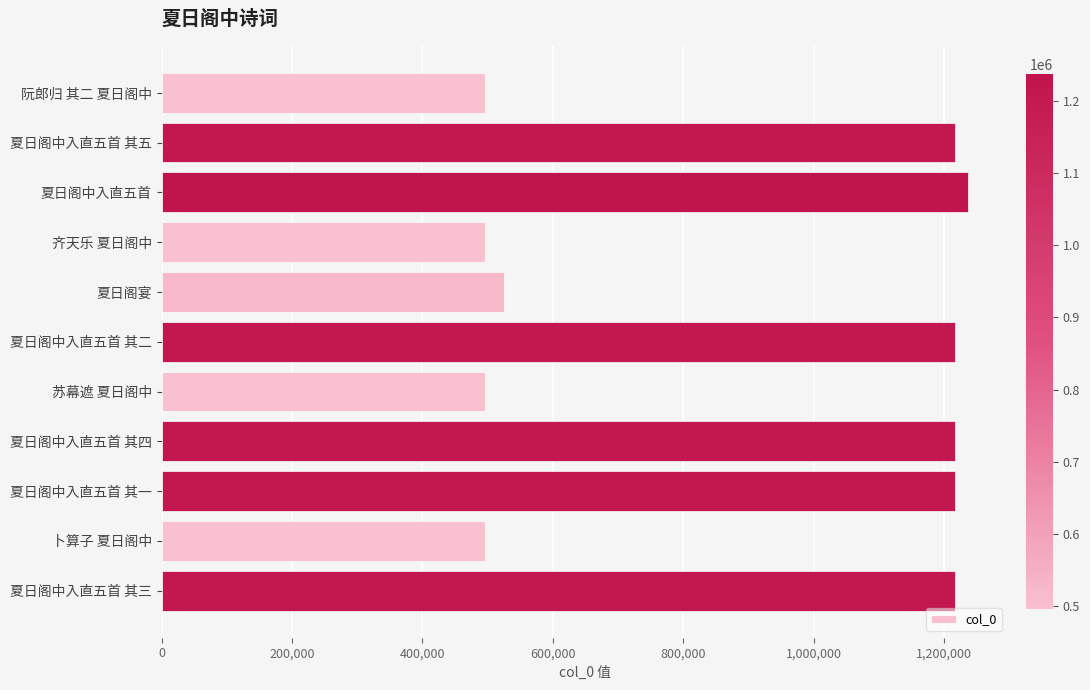

What is the approximate value at 夏日阁中入直五首 其一?

1216093